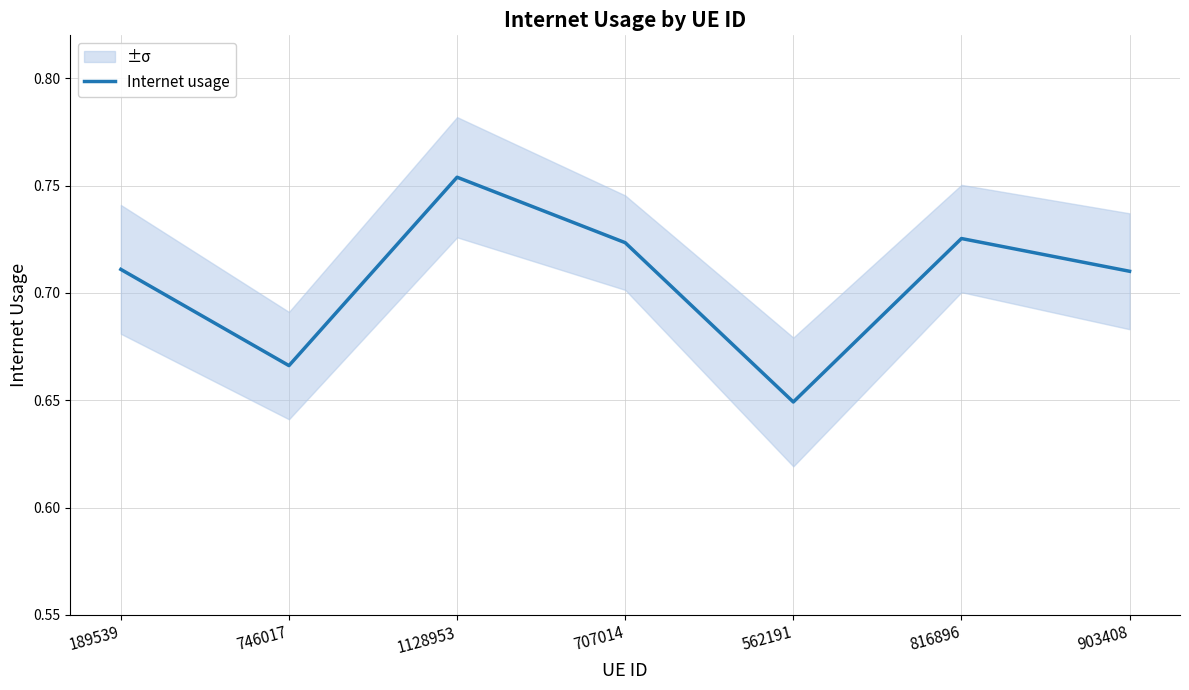

What is the sum of the values at 707014 and 816896?

1.4